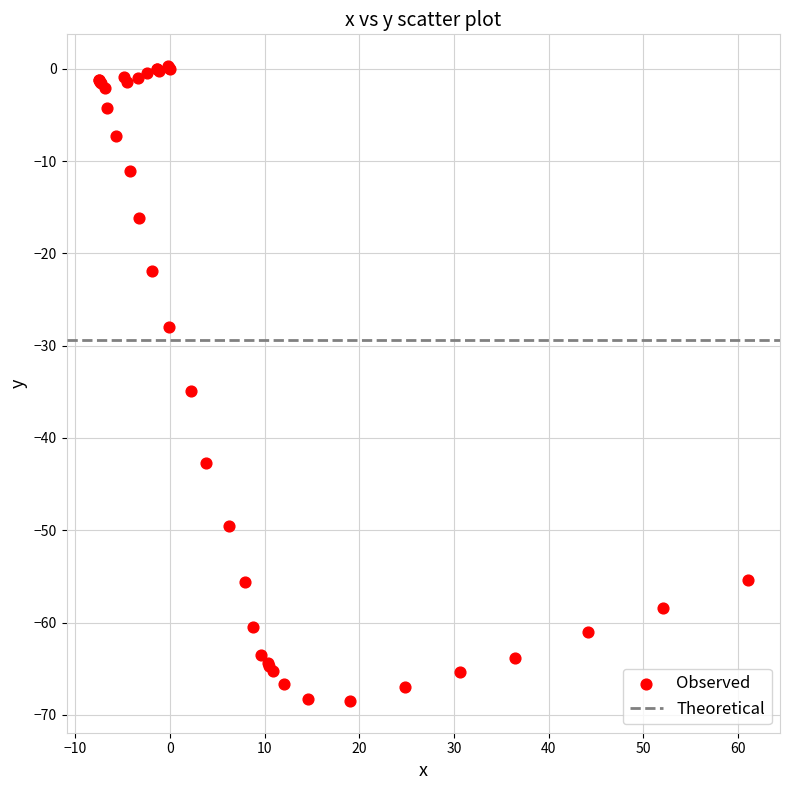

What Y value in the scatter plot is closest to -34?

-34.9